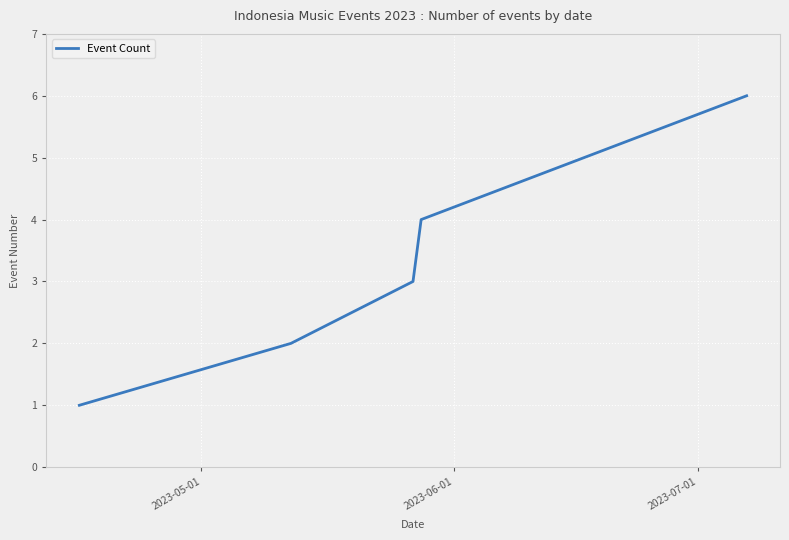

How many lines are shown in the chart?

1